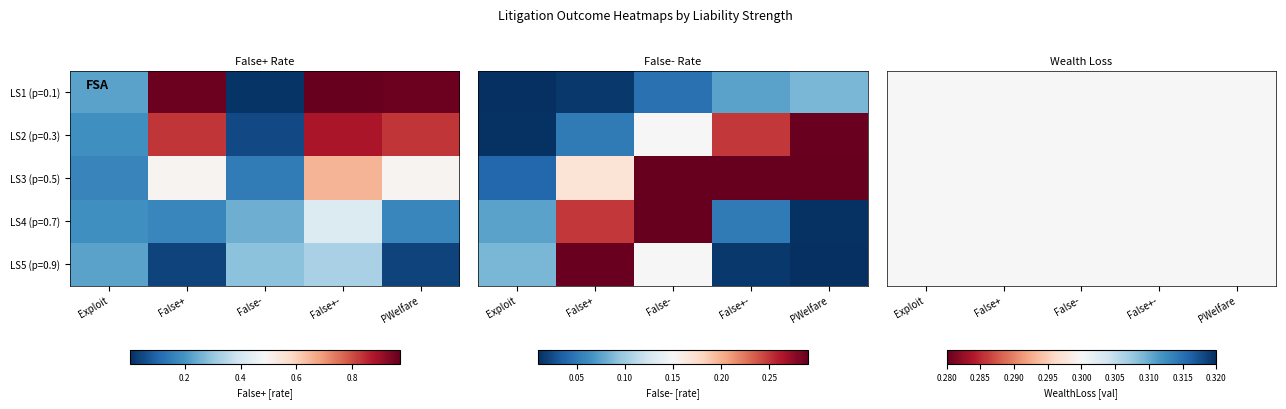

Is it true that Liability Strength2 equals 0.0 at Exploit?

False